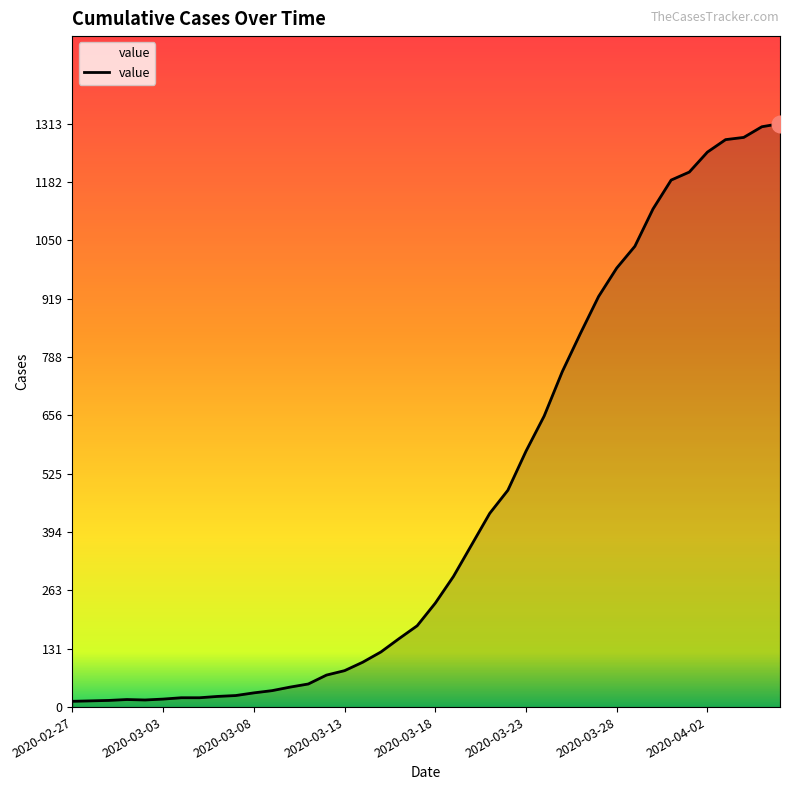

What is the difference between the maximum and minimum values?

1300